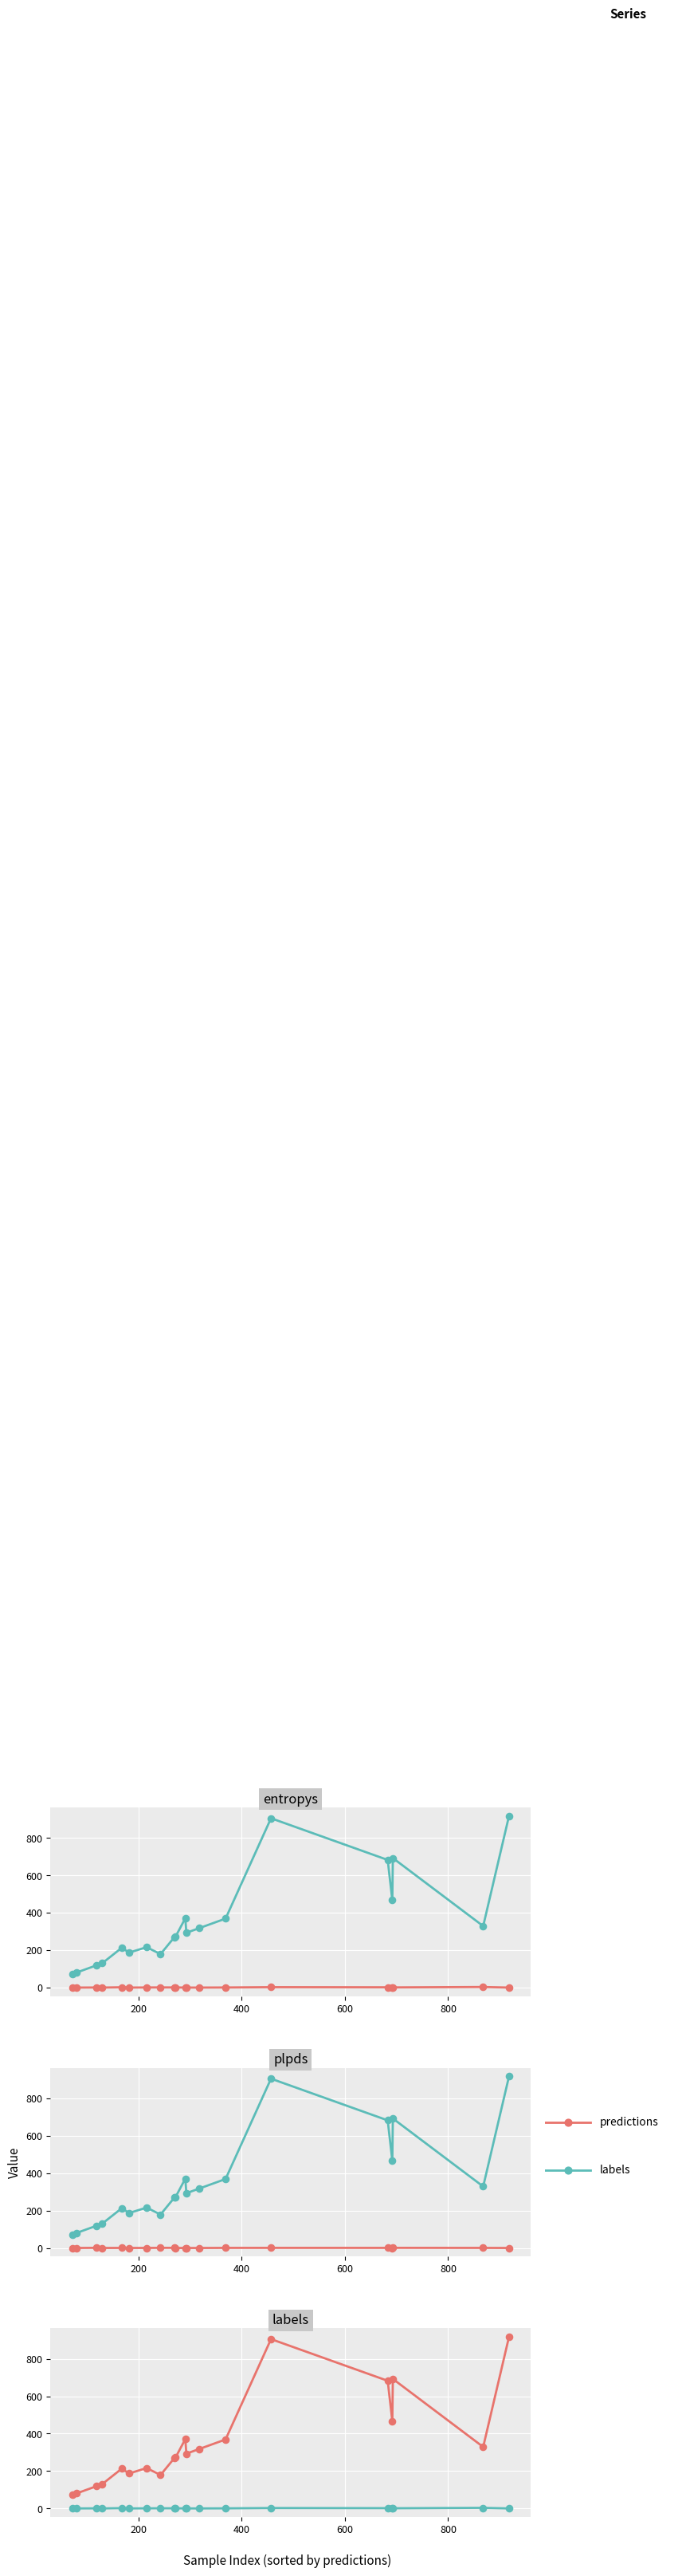

At how many categories does at least one series exceed 316?

9